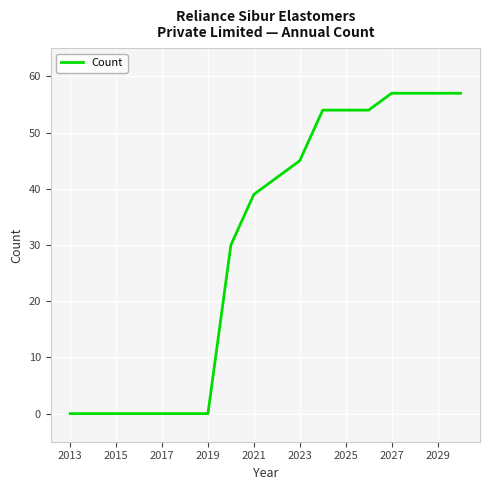

Is this an area chart (filled region under the line)?

No